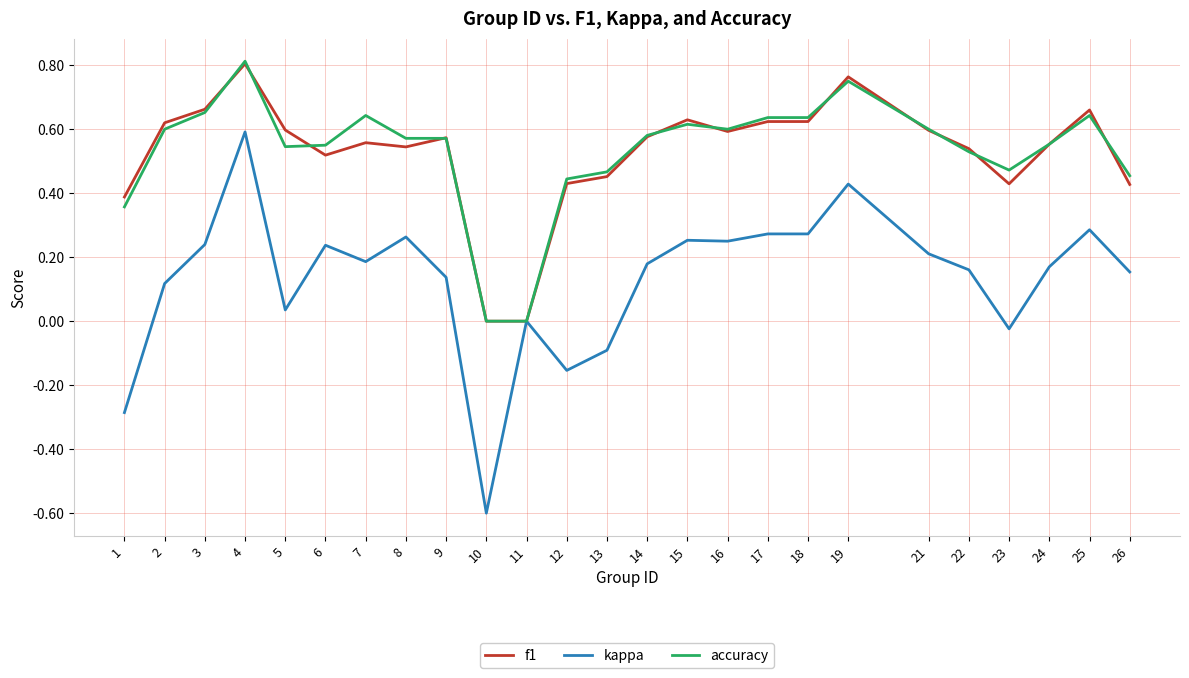

How many lines are shown in the chart?

3